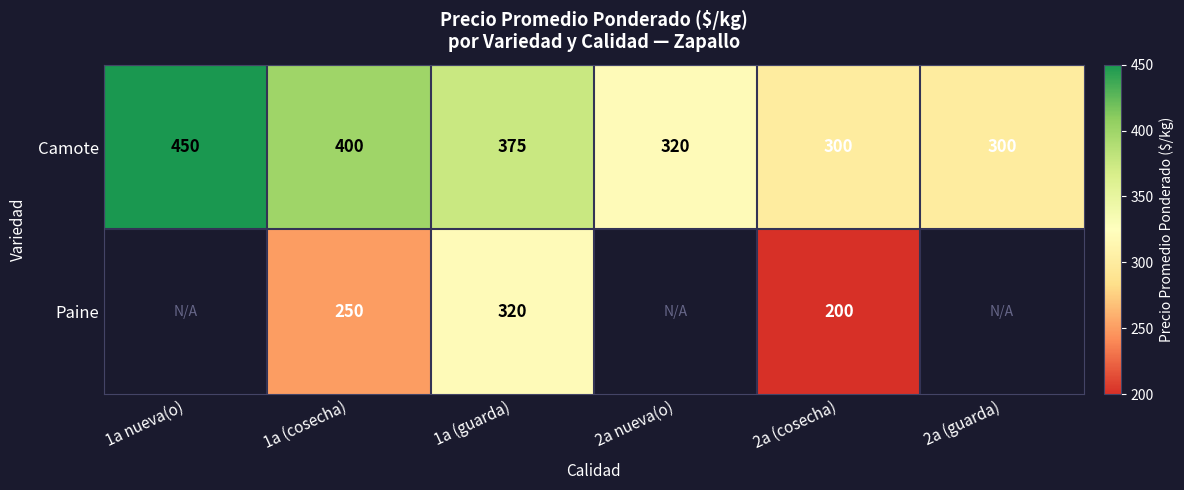

Is it true that Camote equals 143.2 at 2a (cosecha)?

False